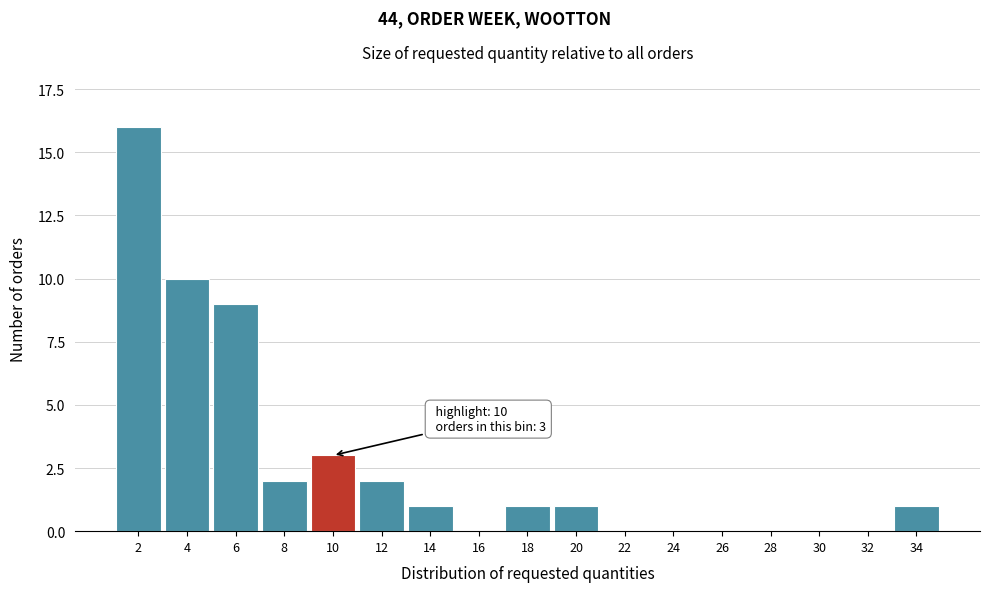

Reading left to right, transcribe all the data shown in this chart.

2=16	4=10	6=9	8=2	10=3	12=2	14=1	16=0	18=1	20=1	22=0	24=0	26=0	28=0	30=0	32=0	34=1